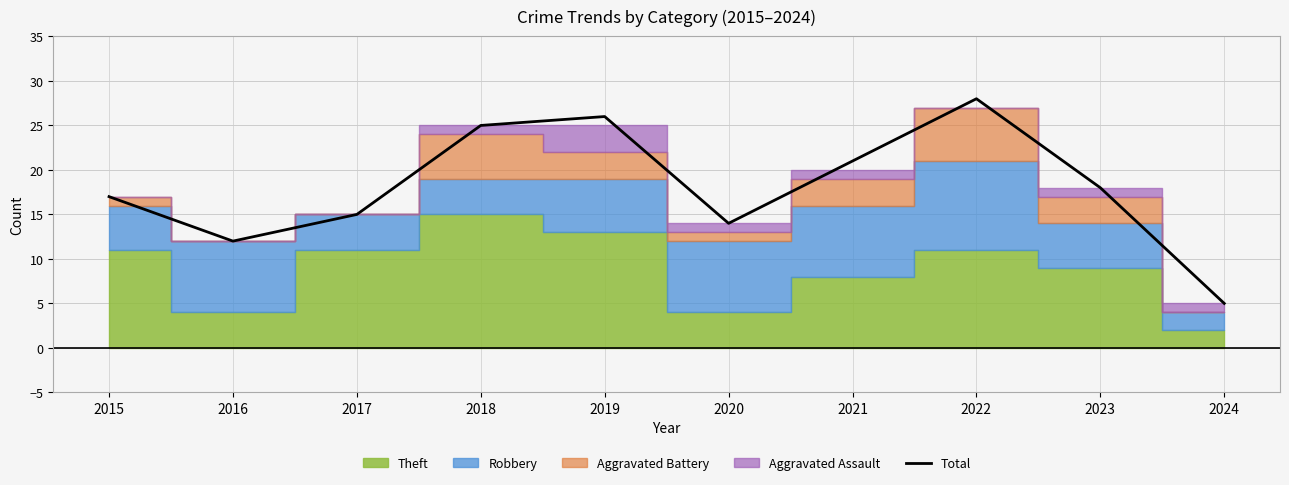

What is the maximum value shown in the chart?

28